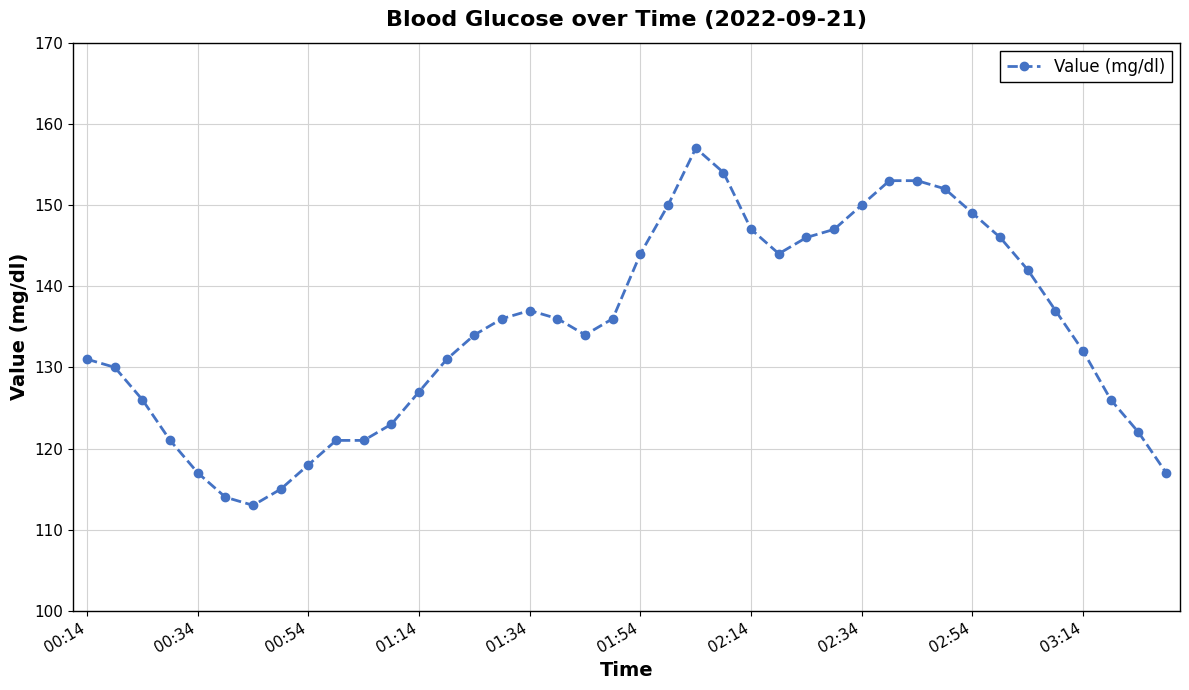

What is the greatest value displayed?

157